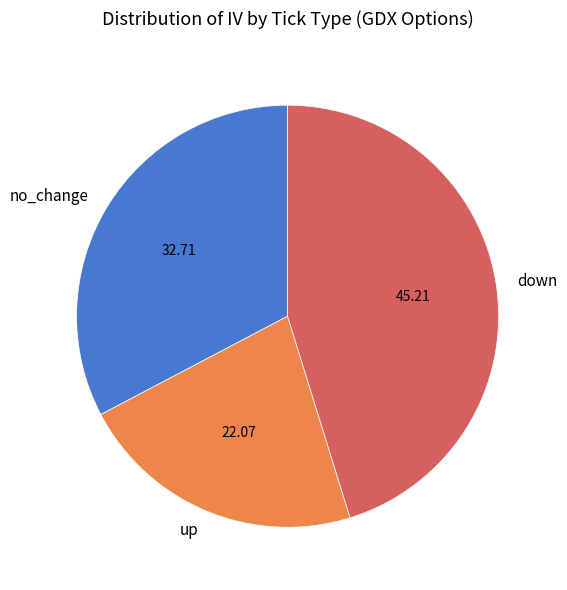

Do down and up together represent more than half of the pie?

Yes